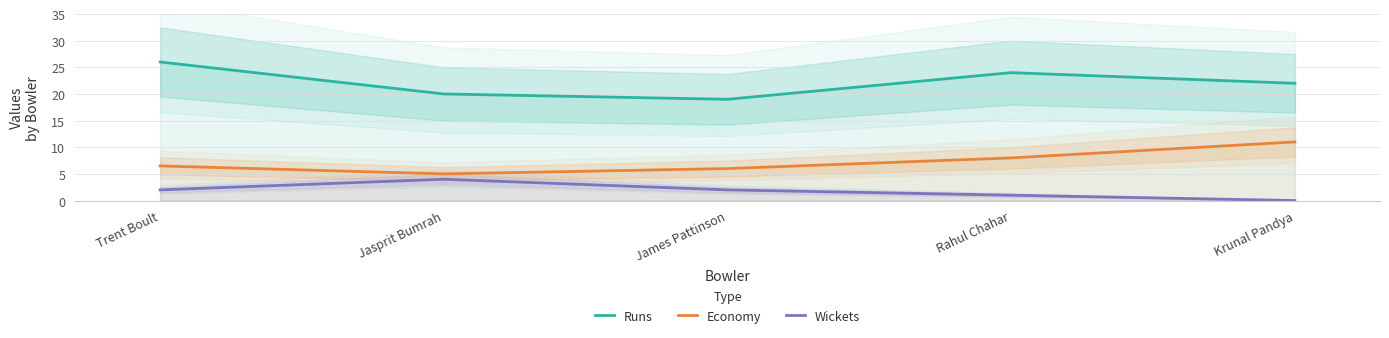

True or false: Economy has a value of 11.0 at Krunal Pandya.

True